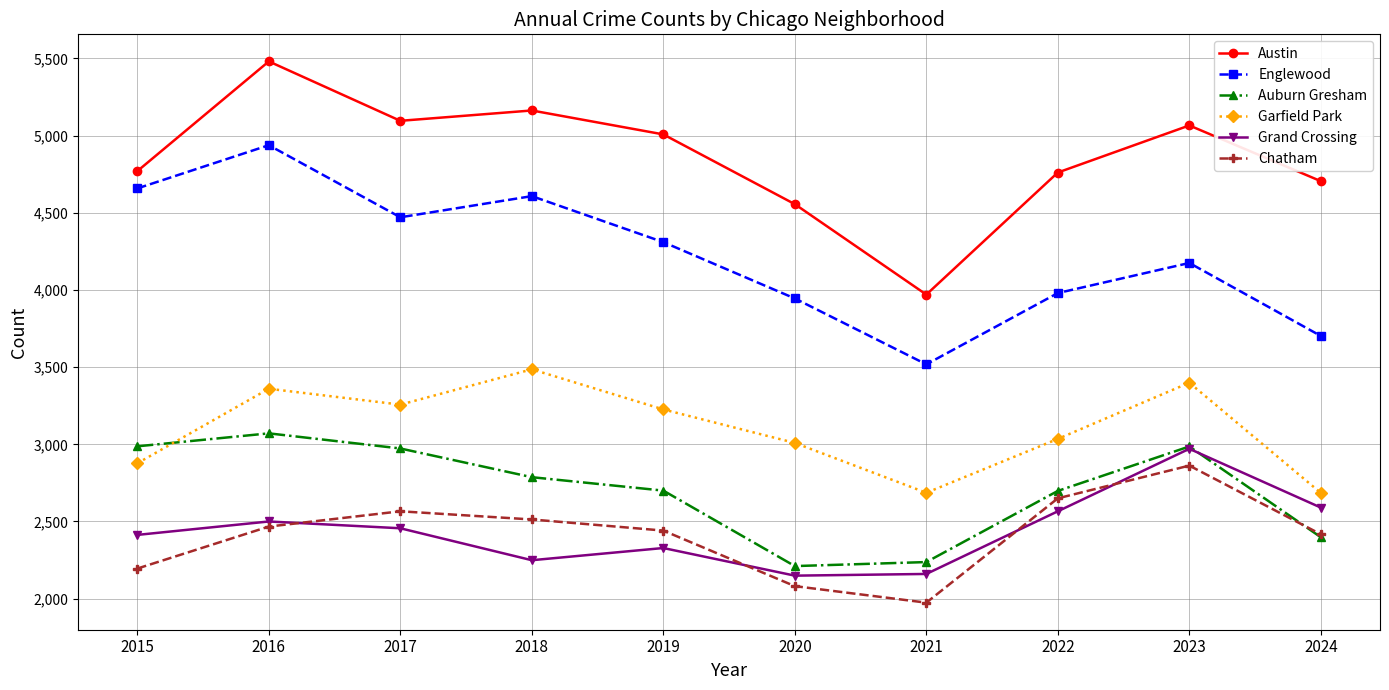

At which category does the chart reach its minimum across all series?

2021